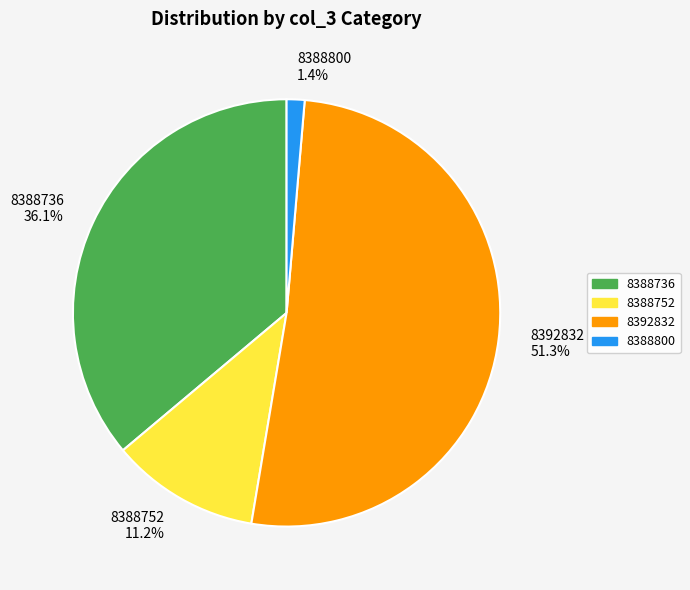

Is it true that 8388752 is 31% of the pie?

False